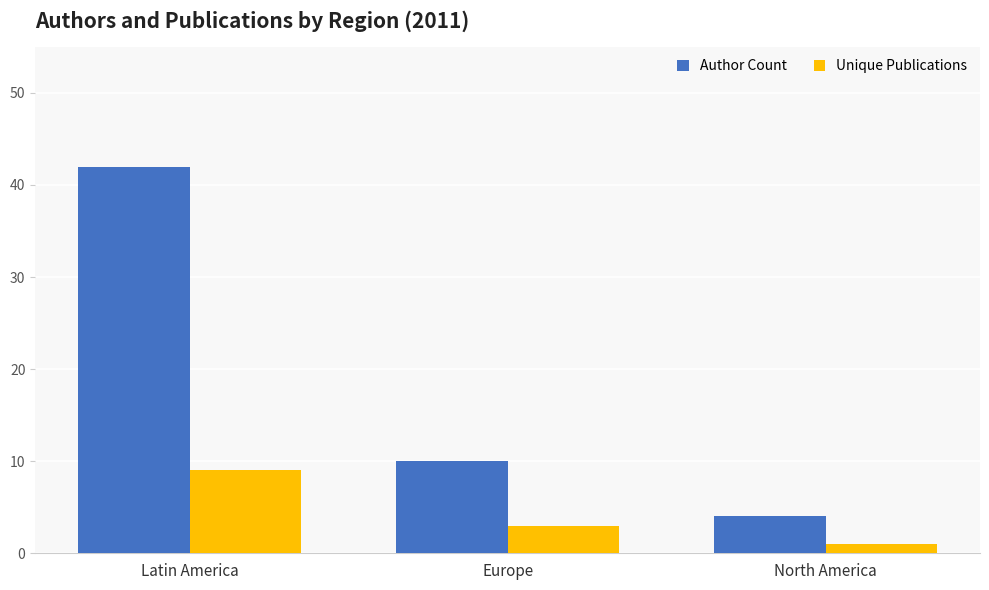

What is the value of the Unique Publications bar at the 2nd from the left?

3